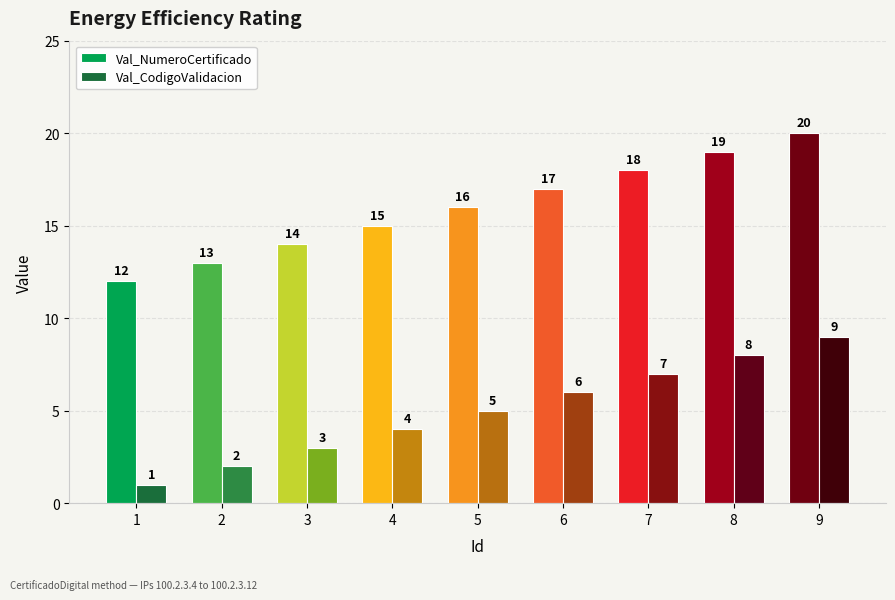

Where is Val_CodigoValidacion nearest to the value 5?

5